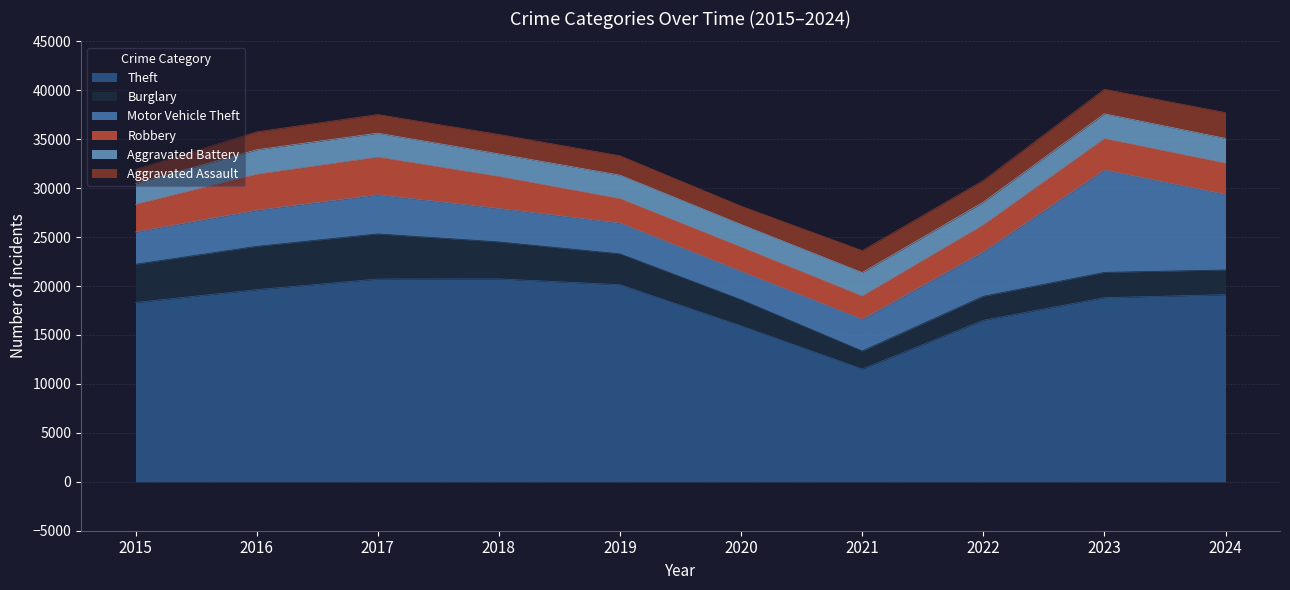

Reading left to right, extract all data points from this chart.

Theft: 2015=18326	2016=19633	2017=20718	2018=20730	2019=20140	2020=15929	2021=11525	2022=16506	2023=18817	2024=19123
Burglary: 2015=3900	2016=4426	2017=4608	2018=3779	2019=3148	2020=2671	2021=1836	2022=2447	2023=2580	2024=2521
Motor Vehicle Theft: 2015=3296	2016=3684	2017=4001	2018=3415	2019=3146	2020=2879	2021=3228	2022=4538	2023=10460	2024=7723
Robbery: 2015=2808	2016=3668	2017=3839	2018=3260	2019=2483	2020=2490	2021=2369	2022=2739	2023=3193	2024=3173
Aggravated Battery: 2015=2139	2016=2516	2017=2455	2018=2320	2019=2413	2020=2317	2021=2418	2022=2341	2023=2548	2024=2546
Aggravated Assault: 2015=1440	2016=1824	2017=1903	2018=1984	2019=1977	2020=1873	2021=2240	2022=2209	2023=2501	2024=2633